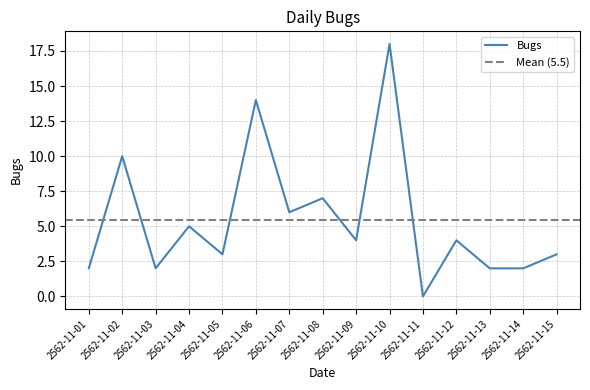

Reading left to right, extract all data points from this chart.

2562-11-01=2	2562-11-02=10	2562-11-03=2	2562-11-04=5	2562-11-05=3	2562-11-06=14	2562-11-07=6	2562-11-08=7	2562-11-09=4	2562-11-10=18	2562-11-11=0	2562-11-12=4	2562-11-13=2	2562-11-14=2	2562-11-15=3